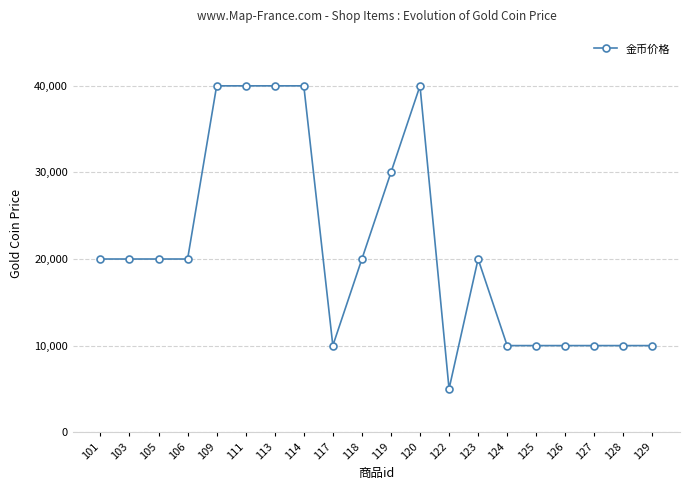

What is the greatest value displayed?

40000